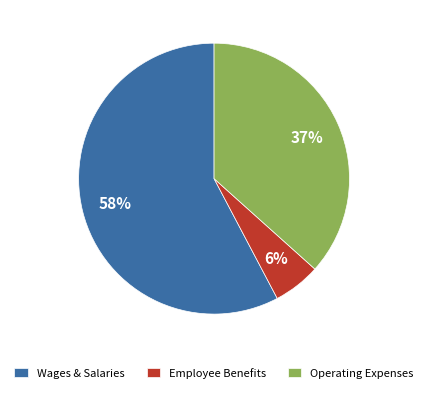

Is it true that Operating Expenses is 37% of the pie?

True